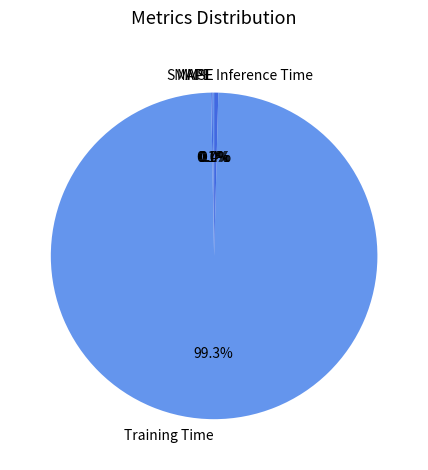

What is the majority slice?

Training Time